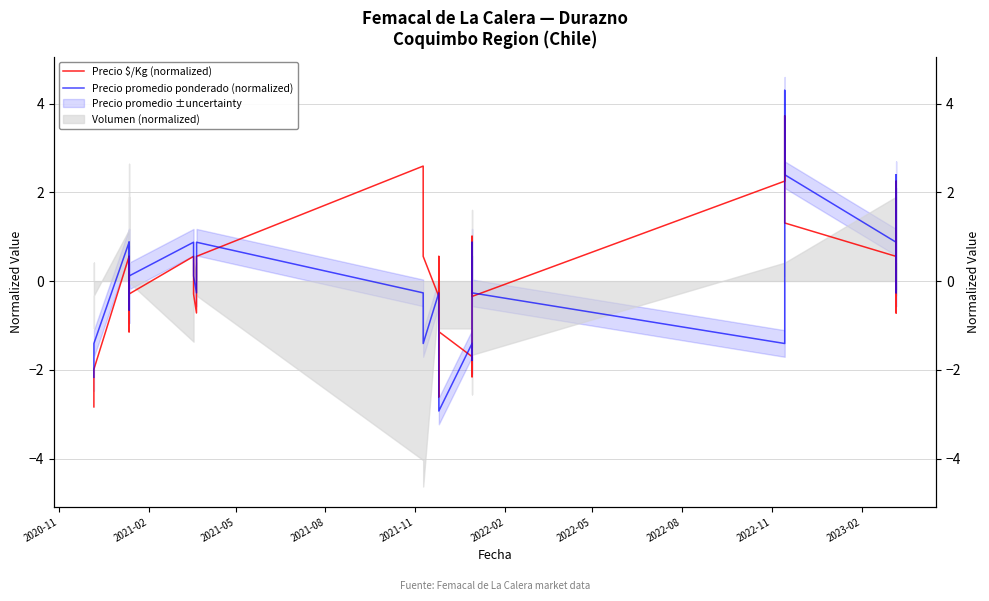

Where is Precio $/Kg (normalized) nearest to the value 0?

2022-02